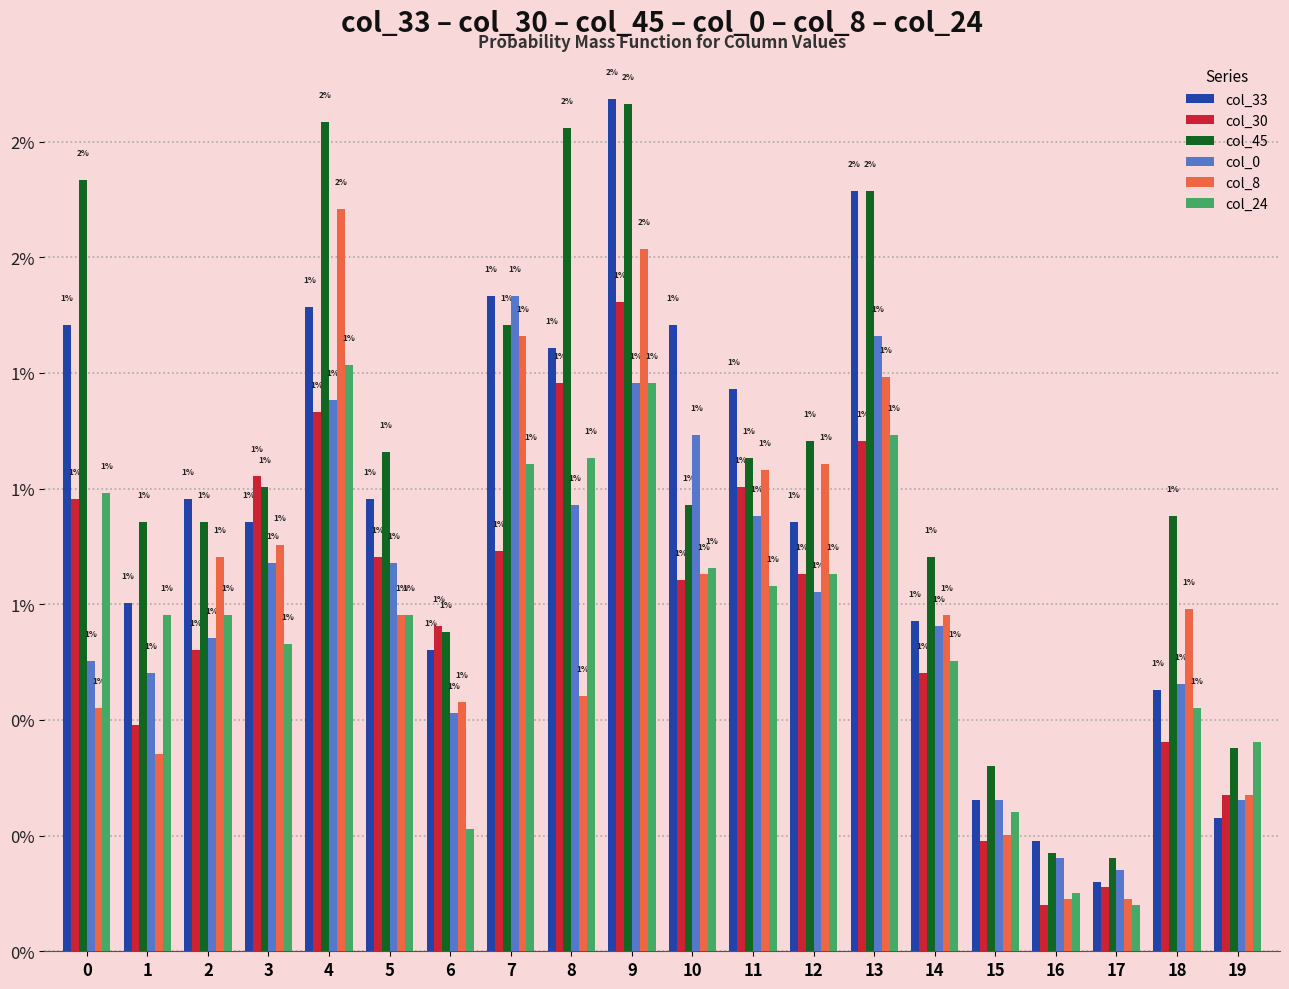

Does the chart contain any negative values?

No